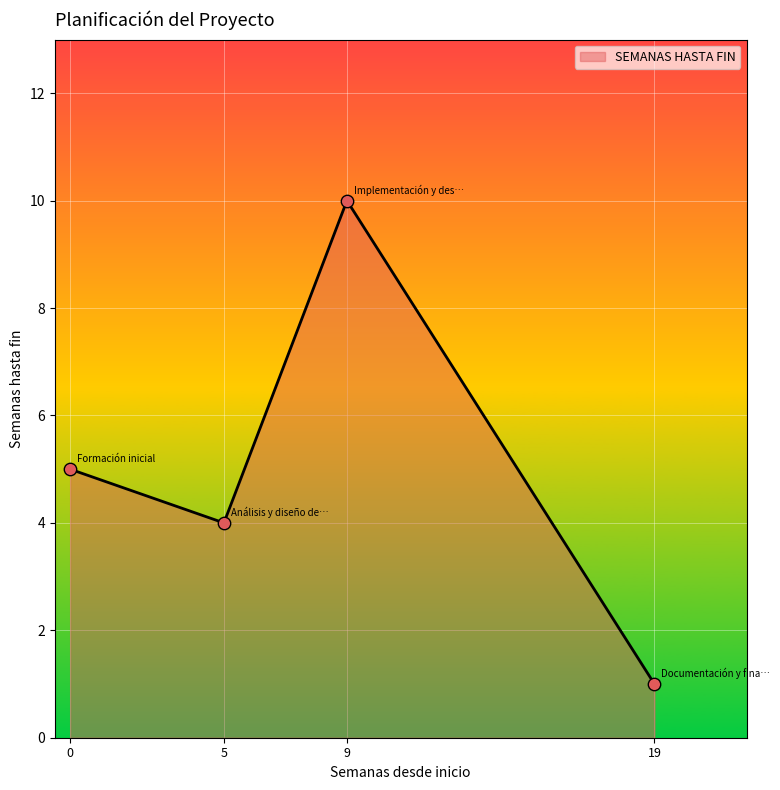

What is the change in value from 0 to 9?

+5